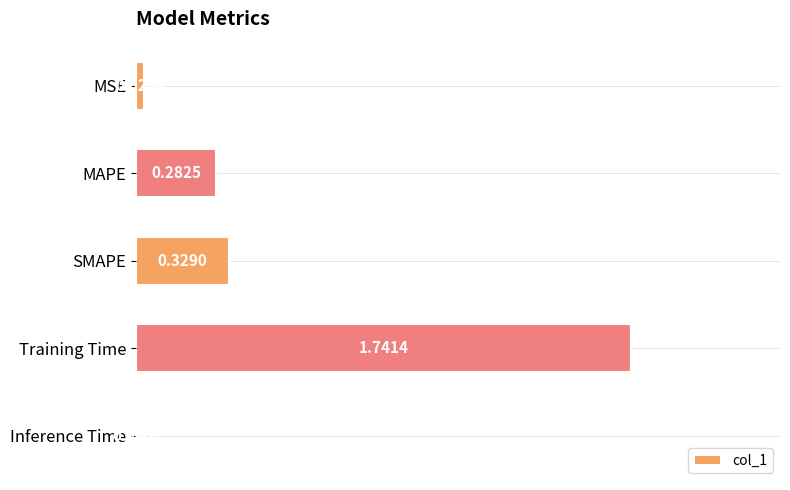

At which label is the value closest to 0?

Inference Time